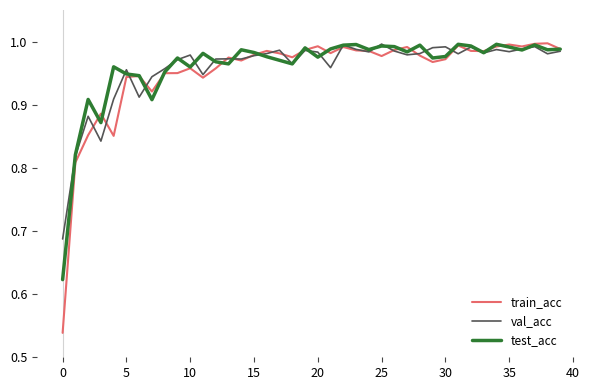

Which series has the widest spread of values?

train_acc